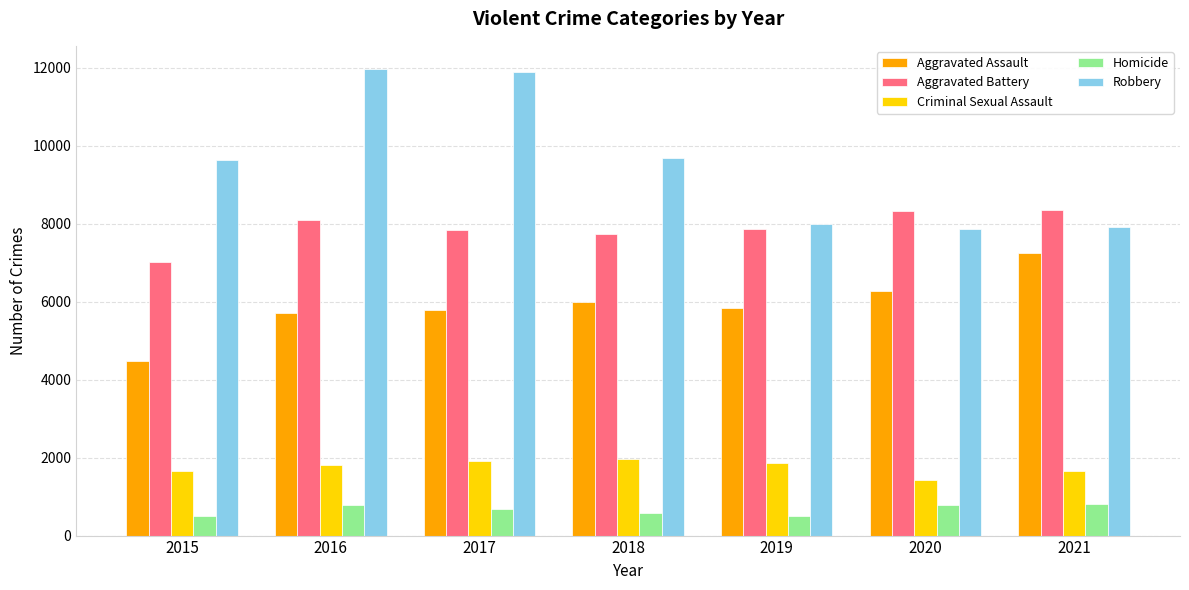

What is the value of the Aggravated Assault bar at the 3rd from the left?

5793